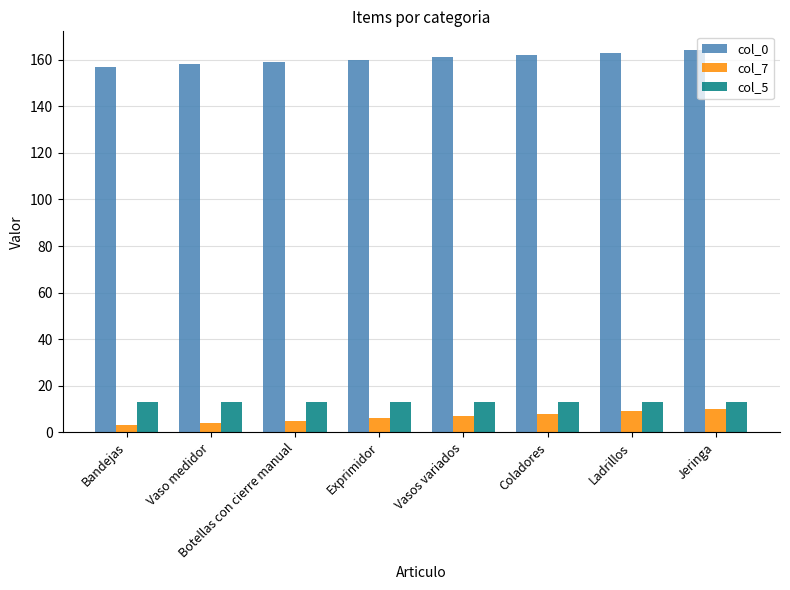

At how many categories does at least one series exceed 110?

8